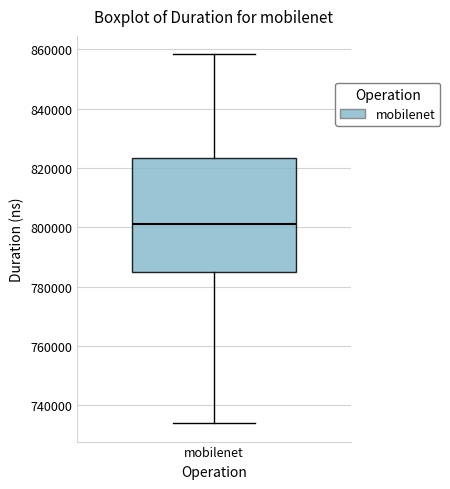

Read this box plot against the y-axis: the position of the median line, the range covered by the box, and the ends of both whiskers. The values are not printed on the chart, so give them approximately, as read against the axis.

median 802000, box 784000 to 824000, whiskers 734000 to 858000